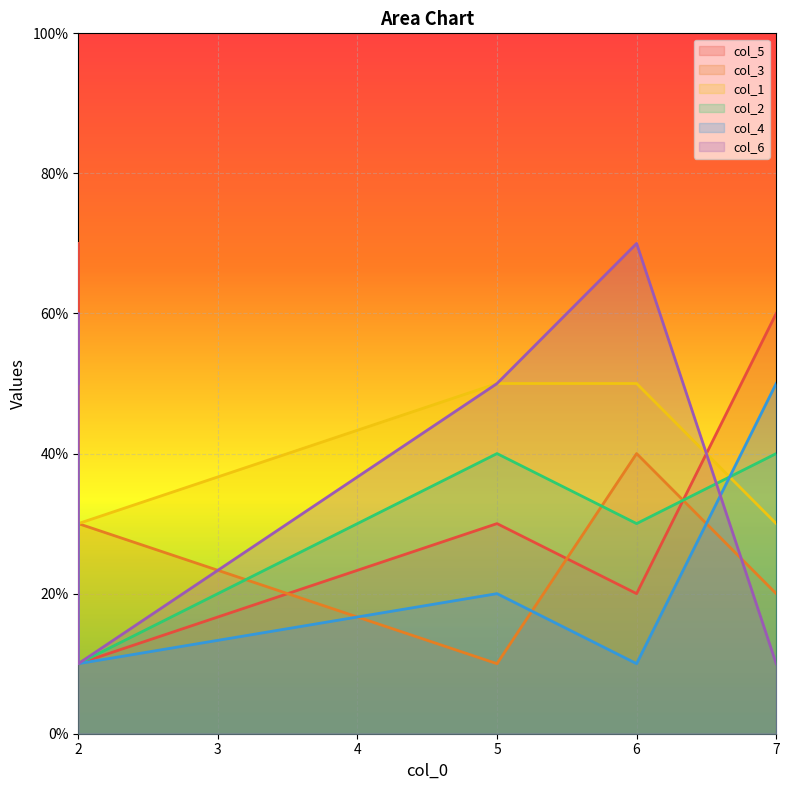

Where does the col_3 series first go above 3?

2